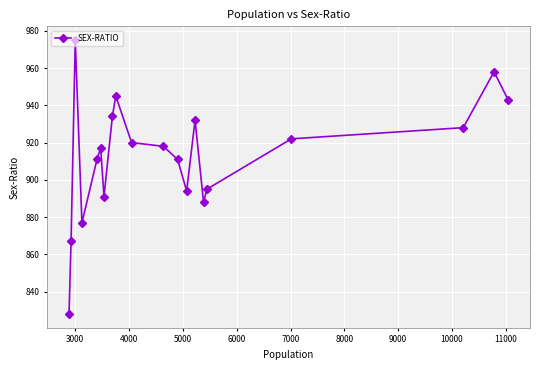

What is the value of the 7th point from the left?

891